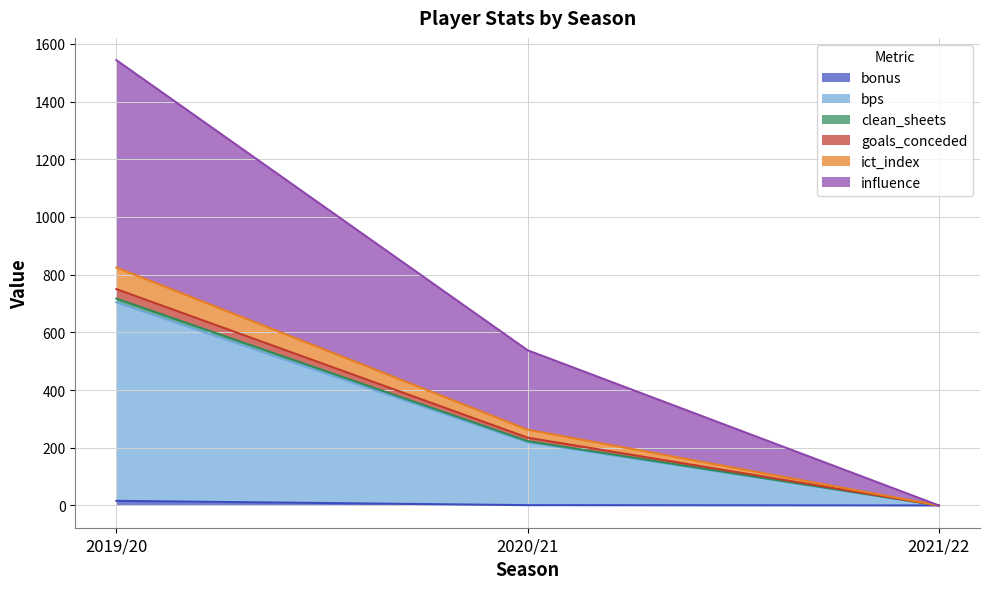

Does the chart have visible grid lines?

Yes